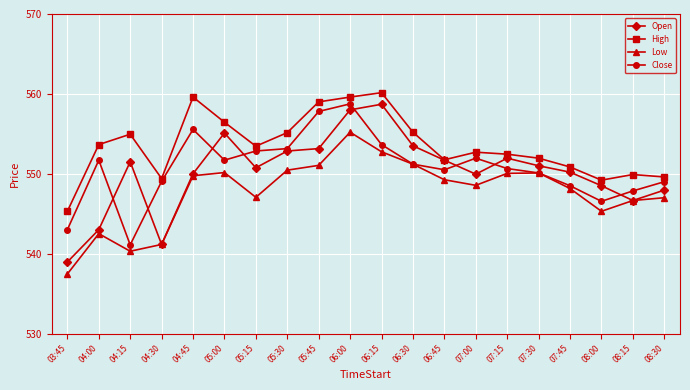

The Low series shows 115.7 at 08:30. True or false?

False